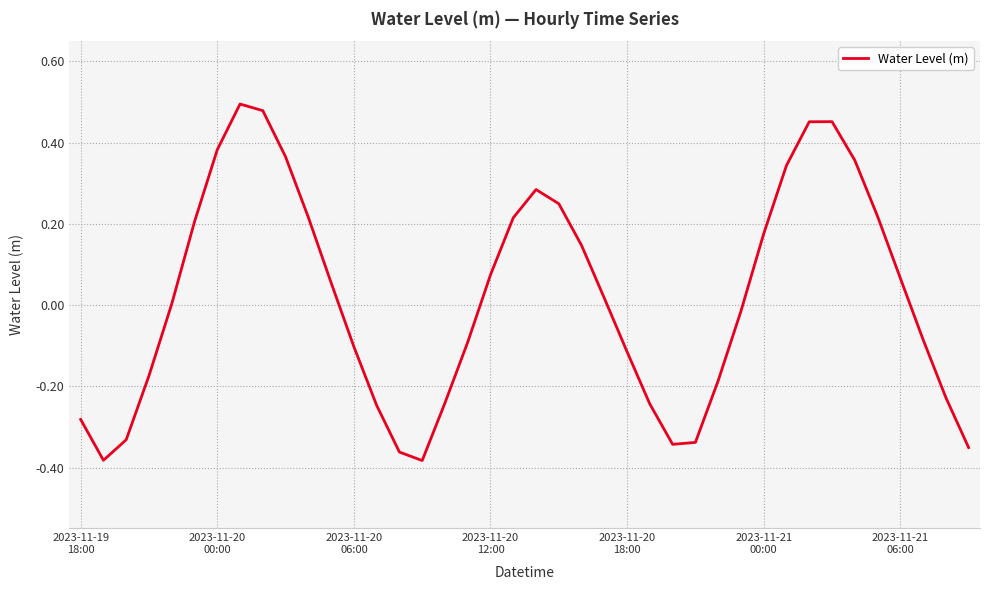

What is the difference between the maximum and minimum values?

0.9